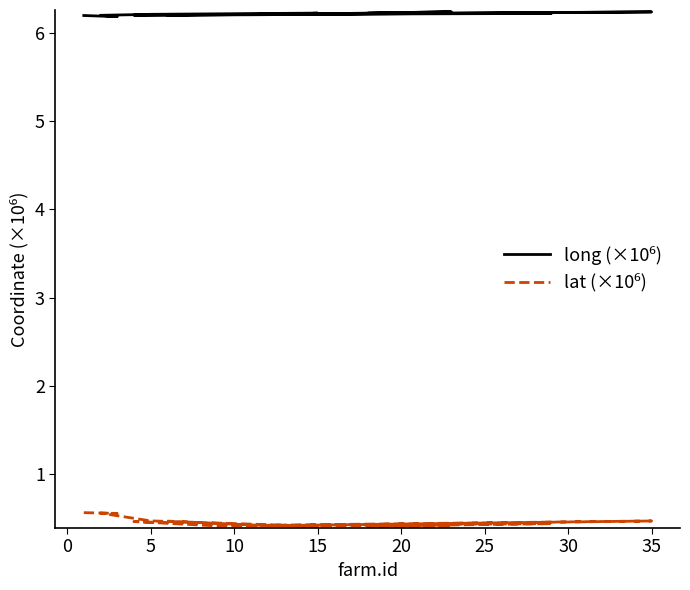

Between 15 and 5, which is larger?

15